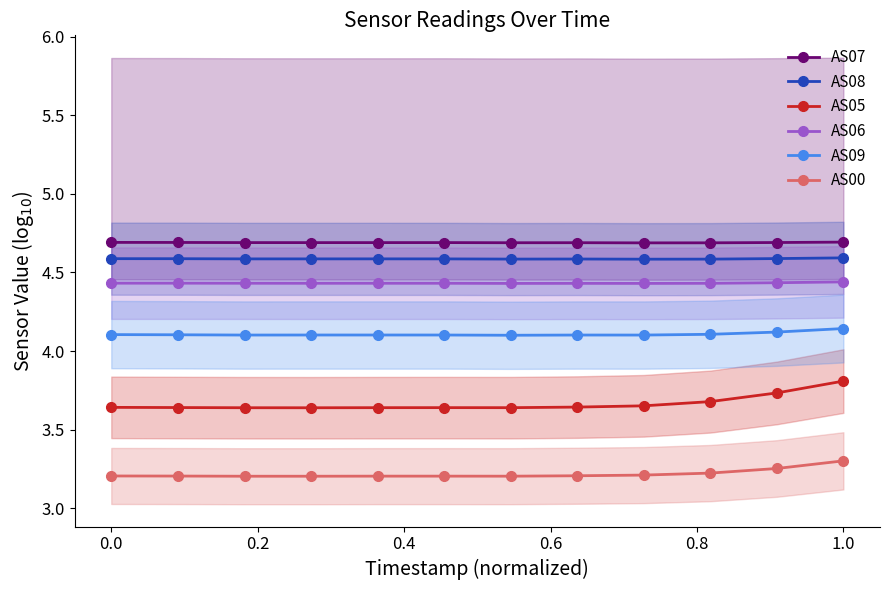

What is the maximum value for AS08?

4.6